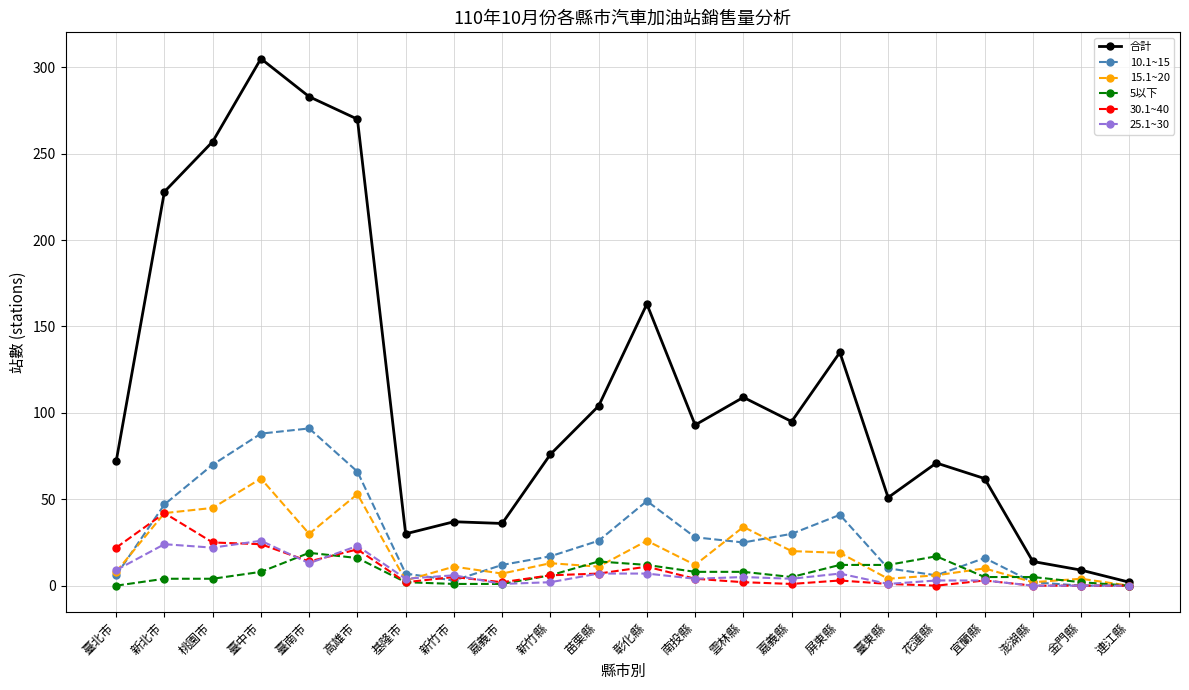

The 25.1~30 series shows 4 at 南投縣. True or false?

True